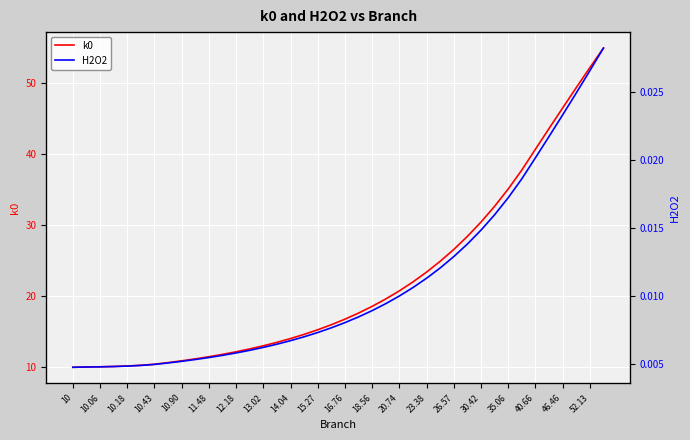

What is the difference between the highest and lowest values at 33?

37.7